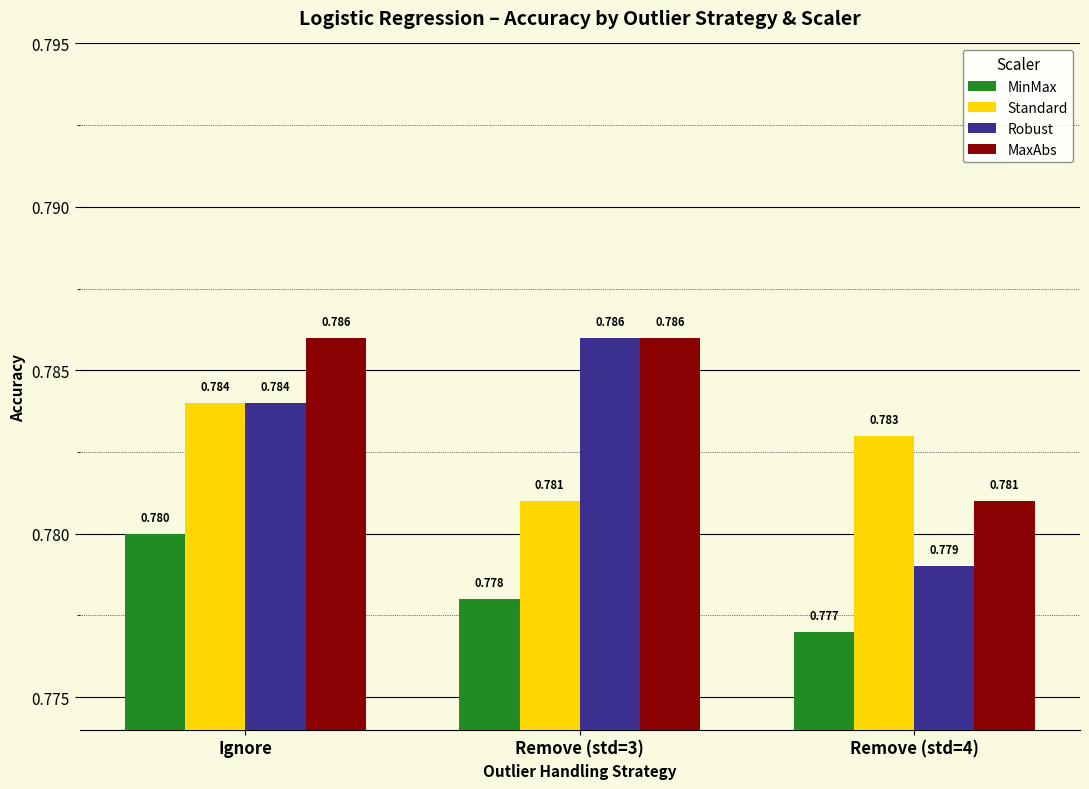

How many Standard values are between 0 and 1?

3